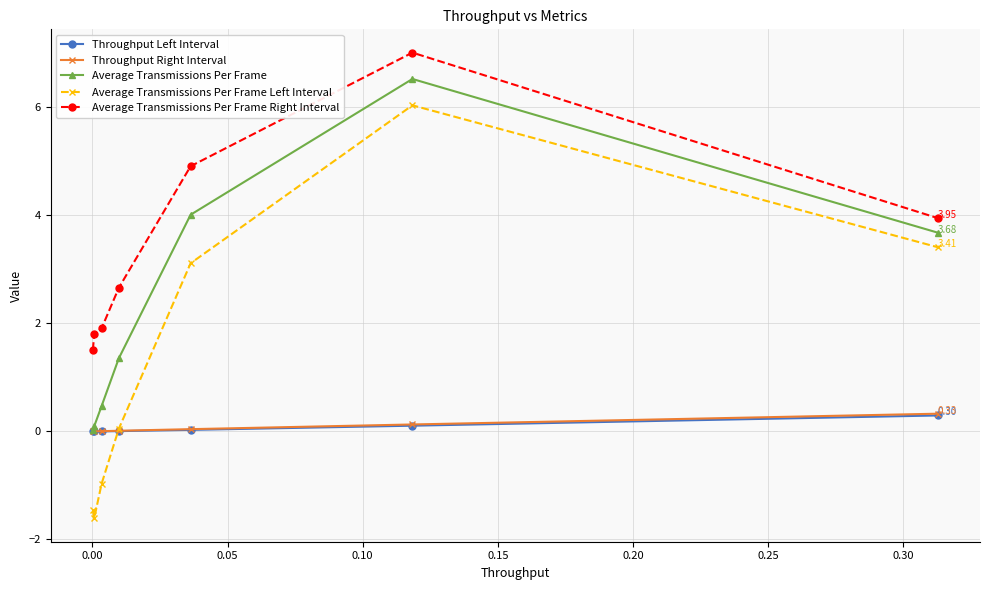

In Average Transmissions Per Frame, how many points are higher than both neighbors (excluding endpoints)?

1